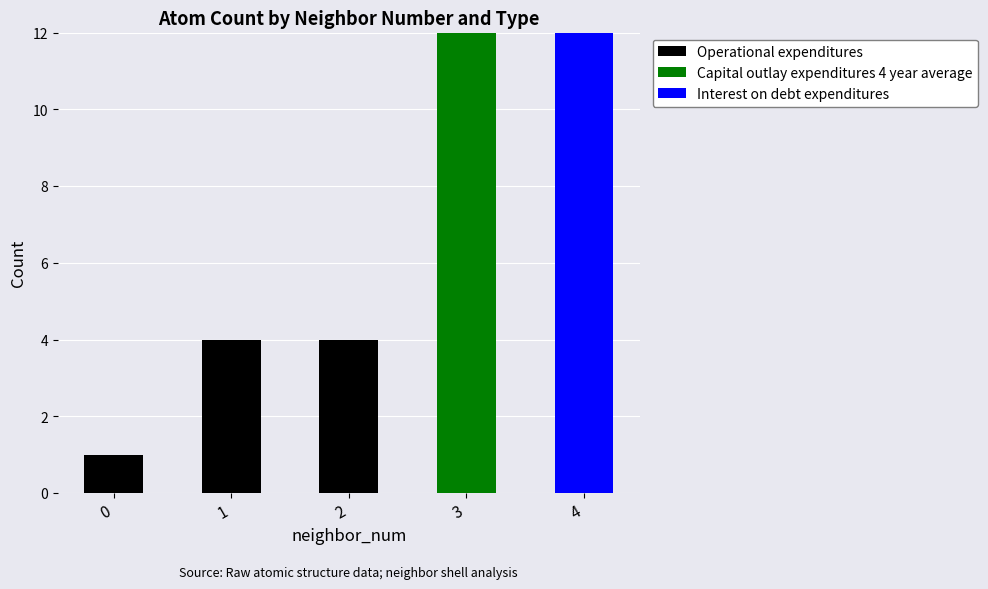

Are the bars horizontal?

No